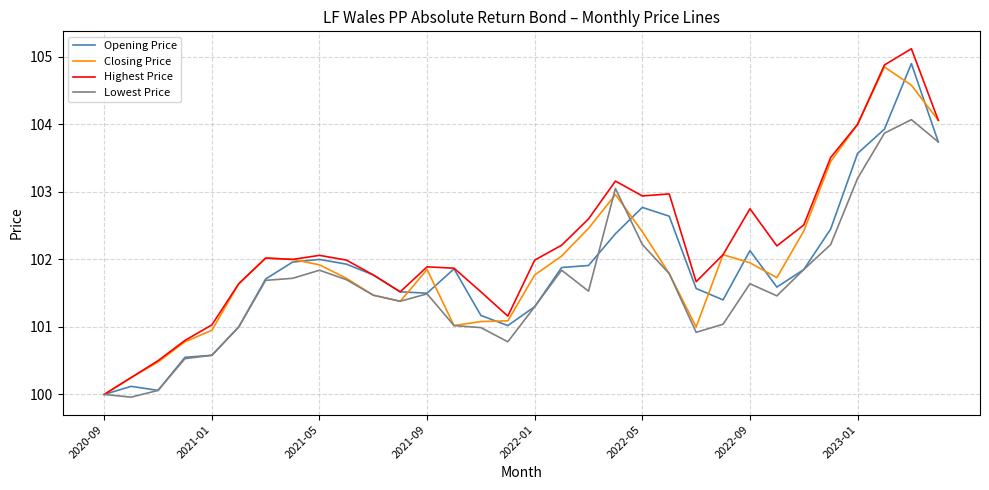

What is the greatest value displayed?

105.1